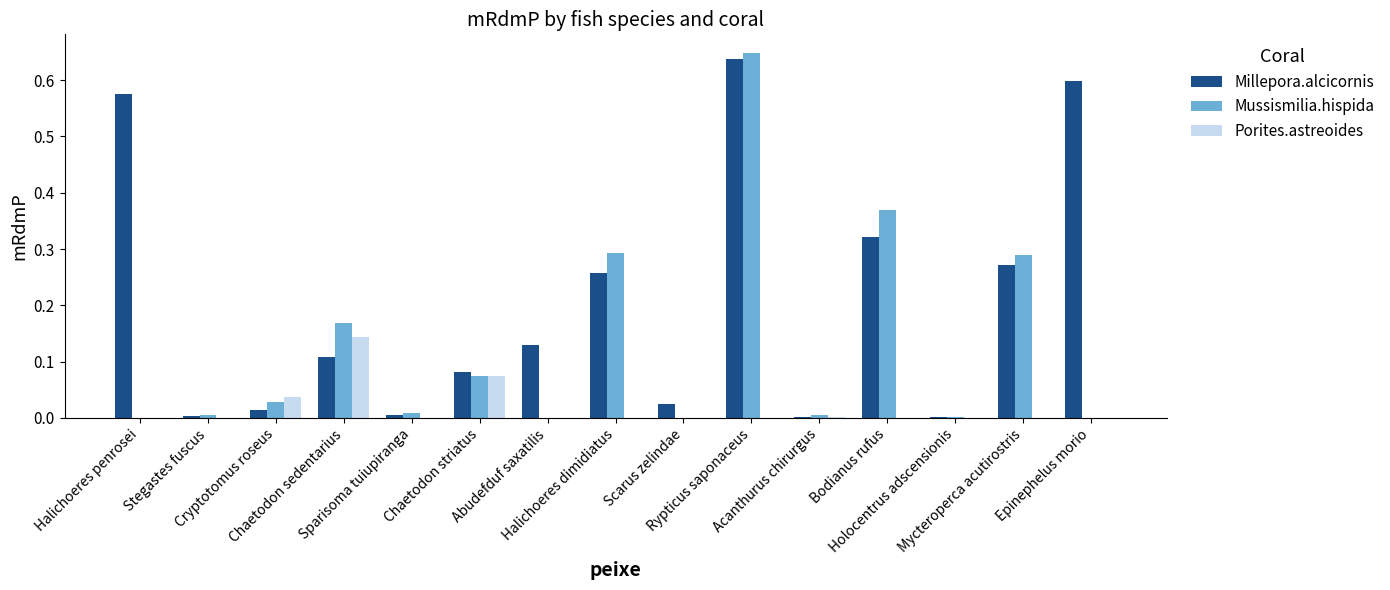

What is the sum of all Mussismilia.hispida values?

1.9